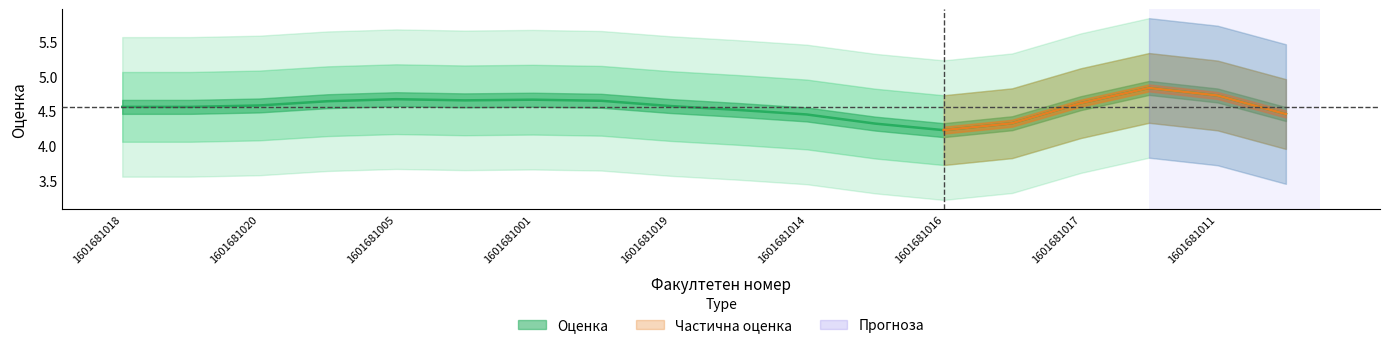

How many data points are above 5?

5